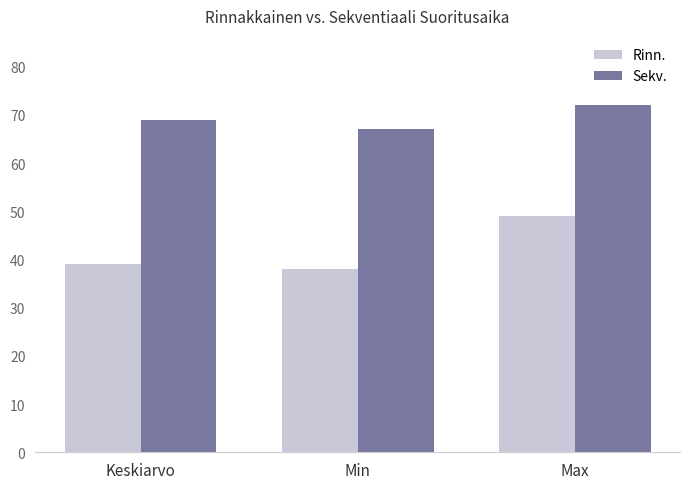

How many data points in Sekv. are above 68?

2